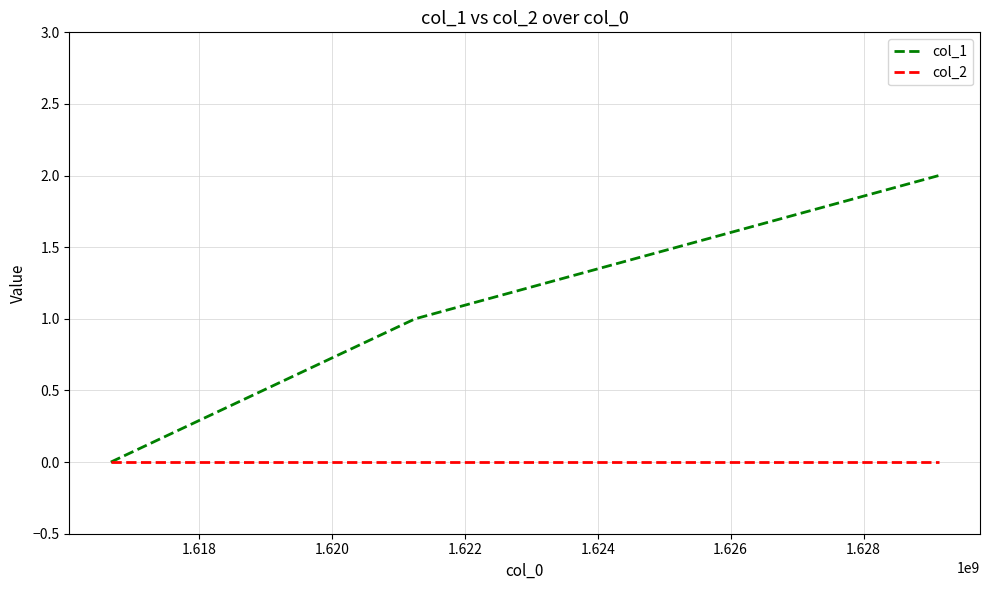

List the series in order of their peak value, lowest first.

col_2, col_1